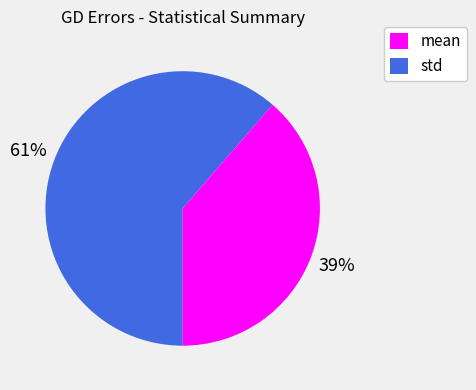

To the nearest percent, what is the average slice percentage?

50%